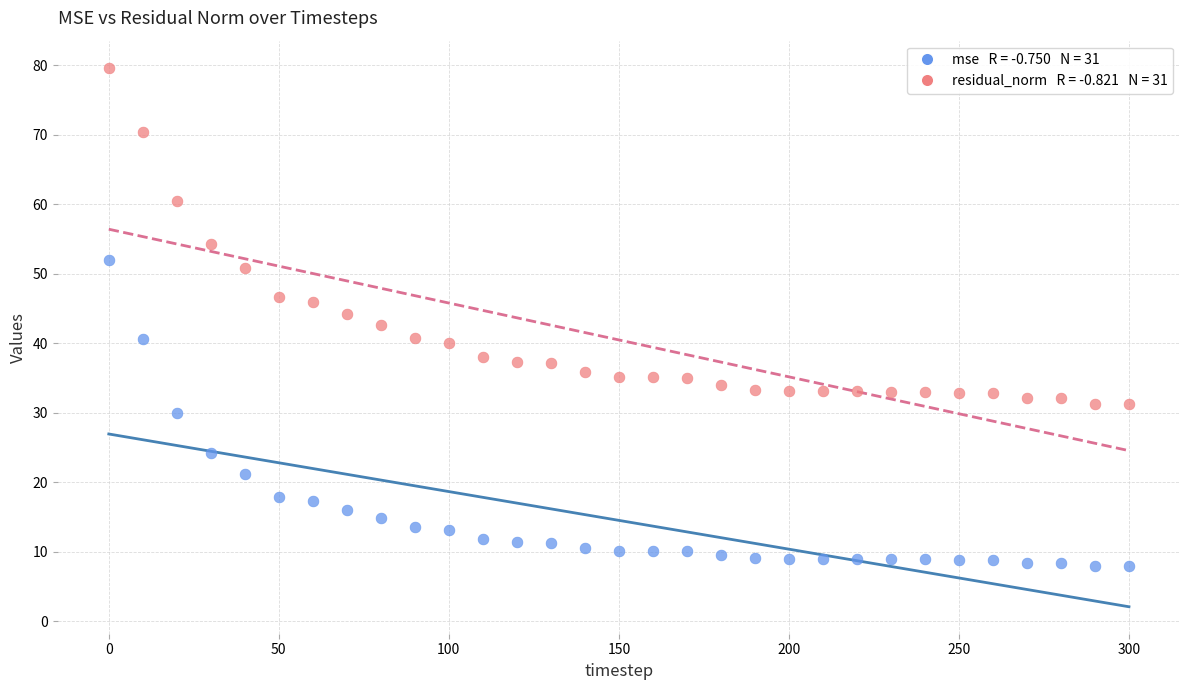

Across all data points, what is the range of X values (max minus min)?

300.0